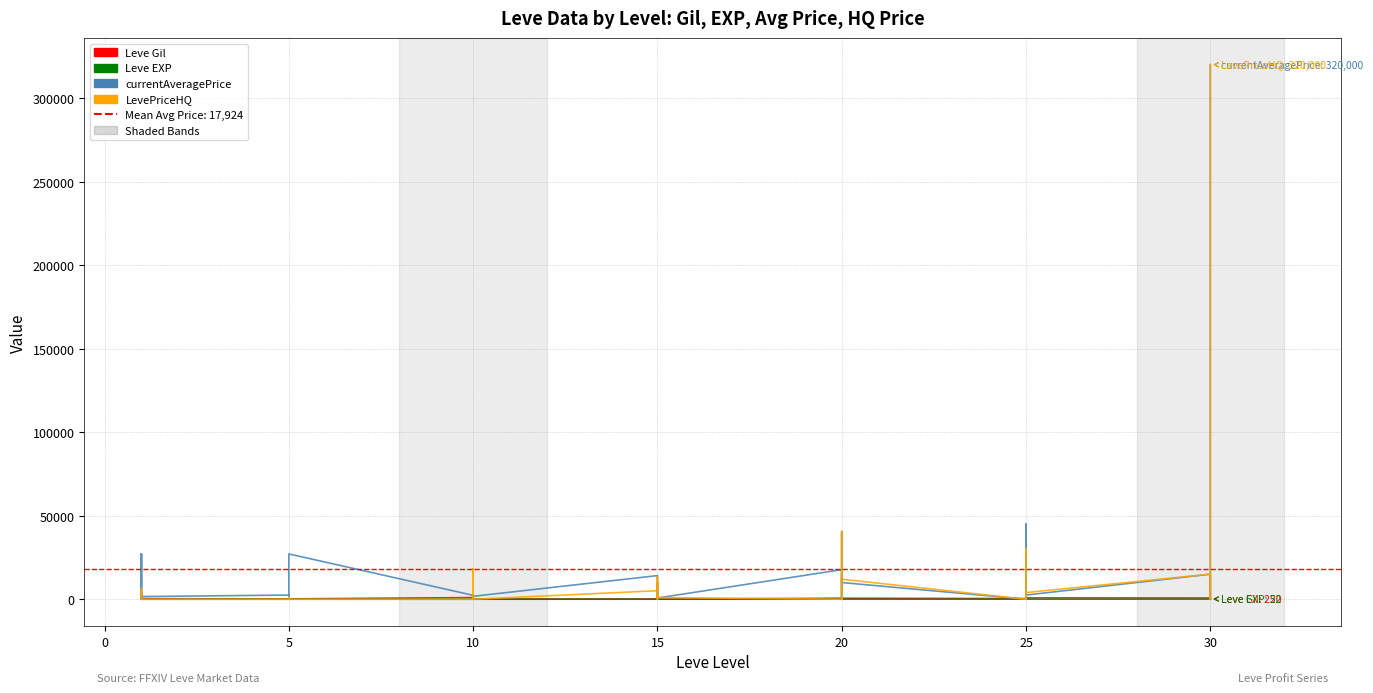

What is the lowest value of the Leve EXP series?

1.0